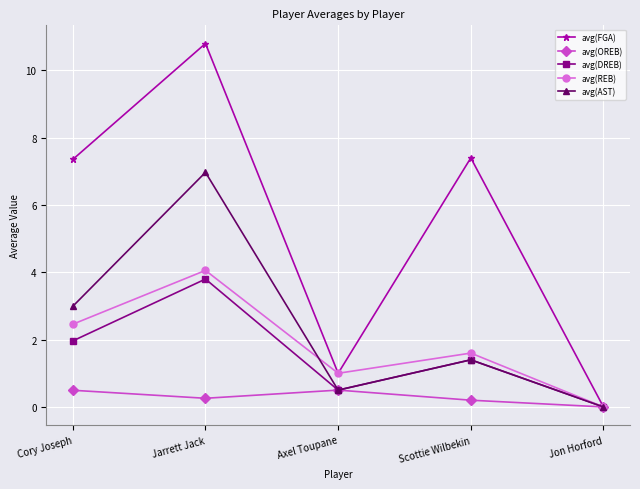

What is the sum of the avg(DREB) values at Jarrett Jack and Axel Toupane?

4.3